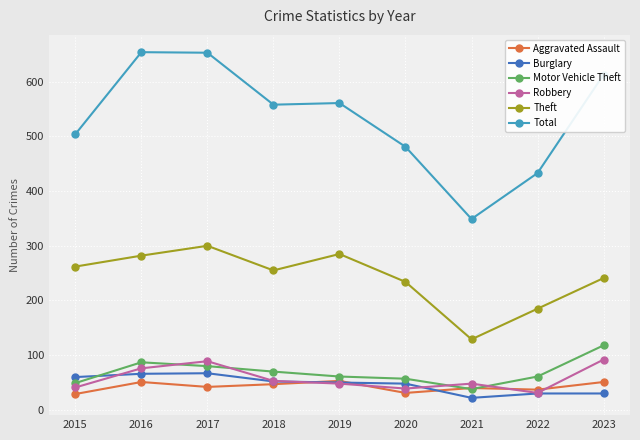

What is the difference between the highest and lowest values at 2017?

611